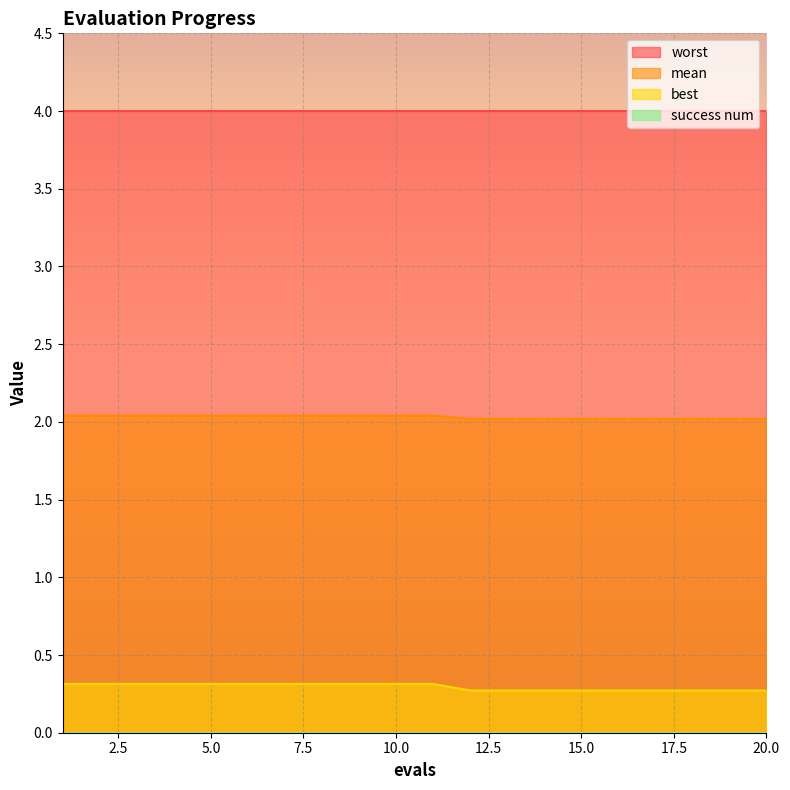

True or false: best and mean intersect in this chart.

False